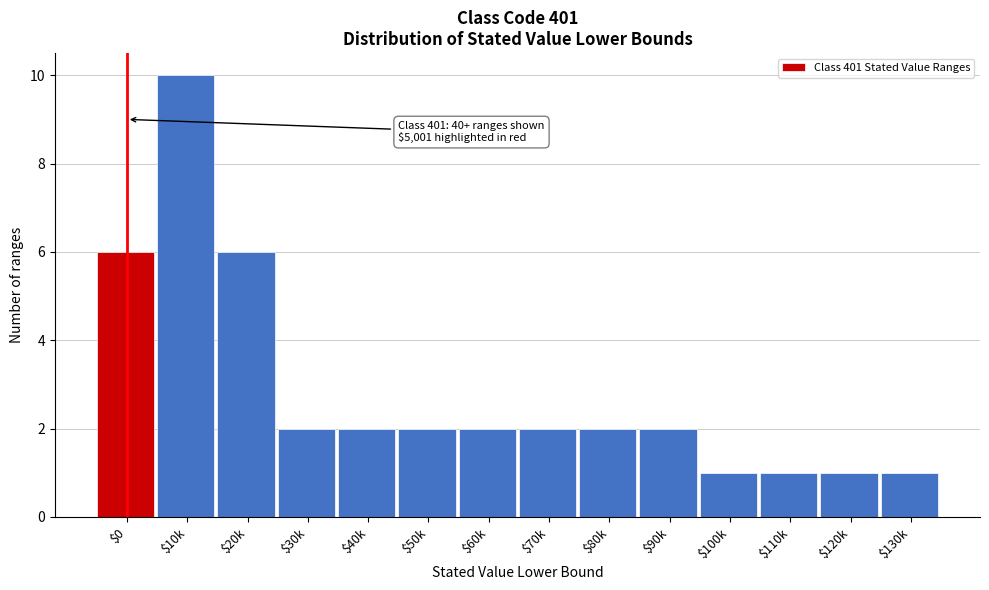

Reading left to right, extract all data points from this chart.

6	10	6	2	2	2	2	2	2	2	1	1	1	1